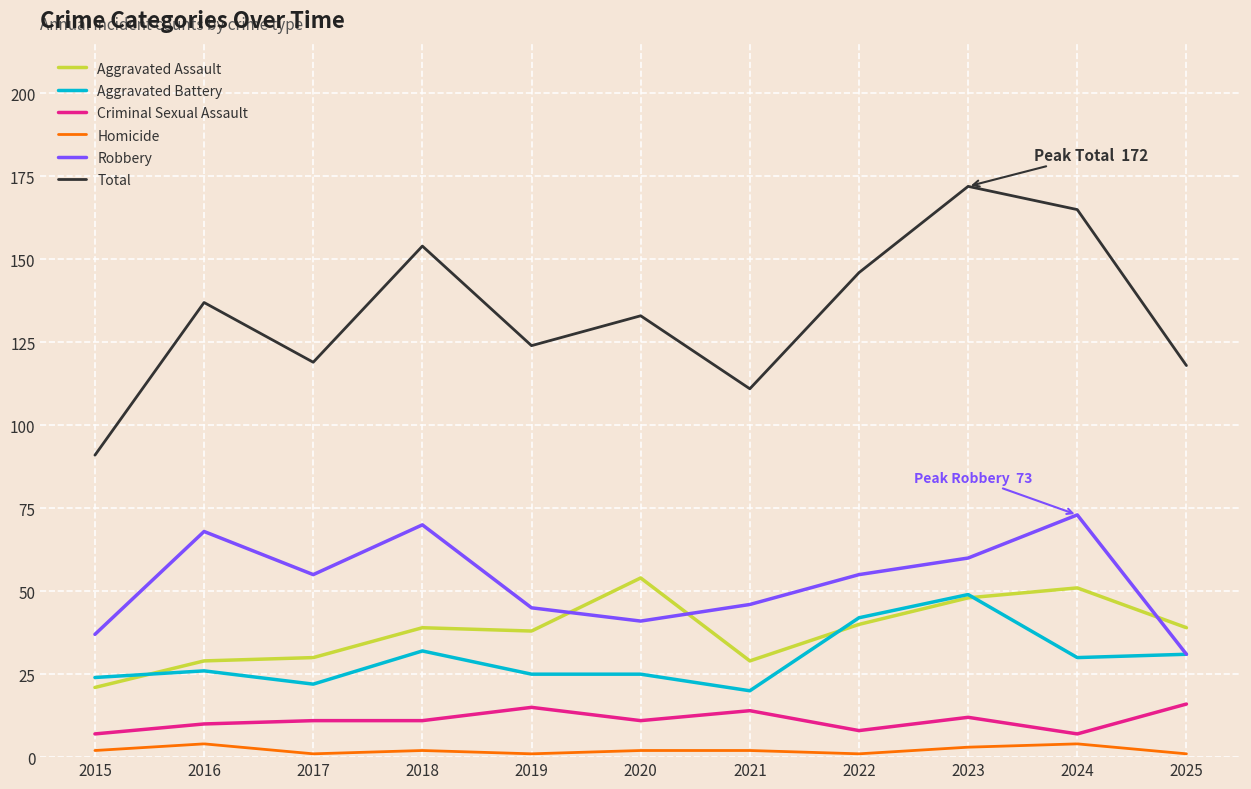

The value of Robbery at 2019 is 73. True or false?

False